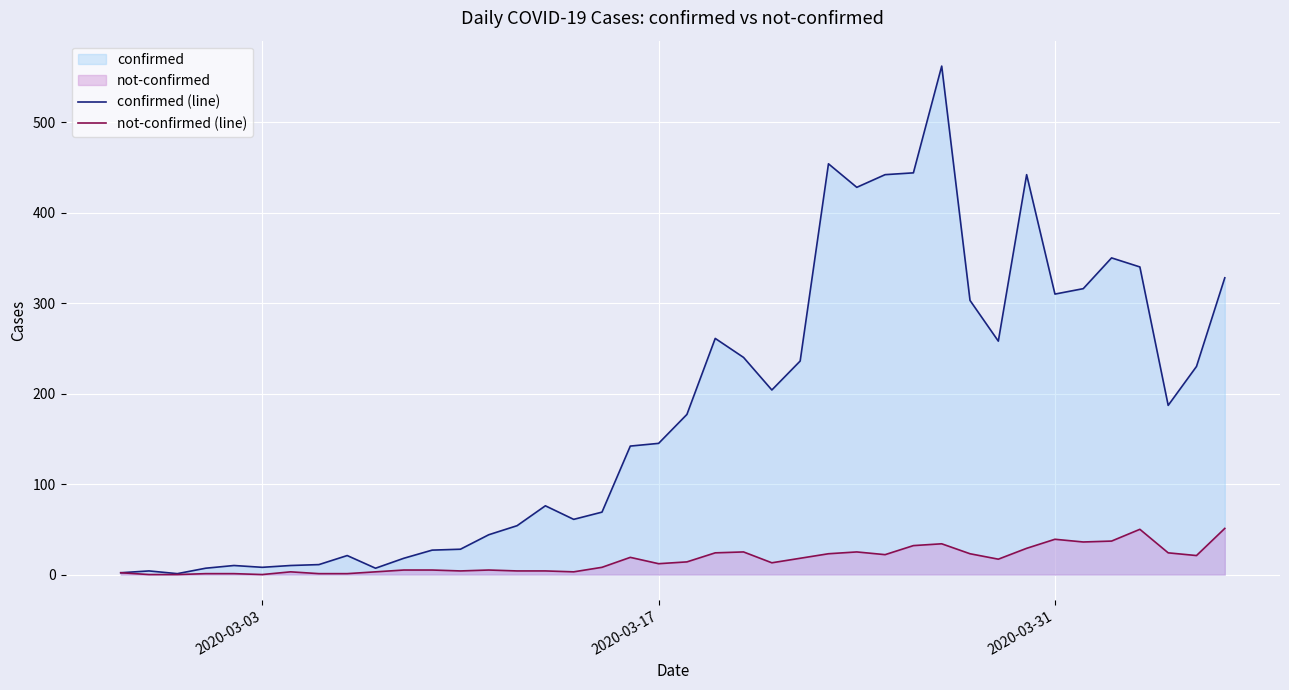

List the series in order of their overall mean, lowest first.

not-confirmed (line), confirmed (line)